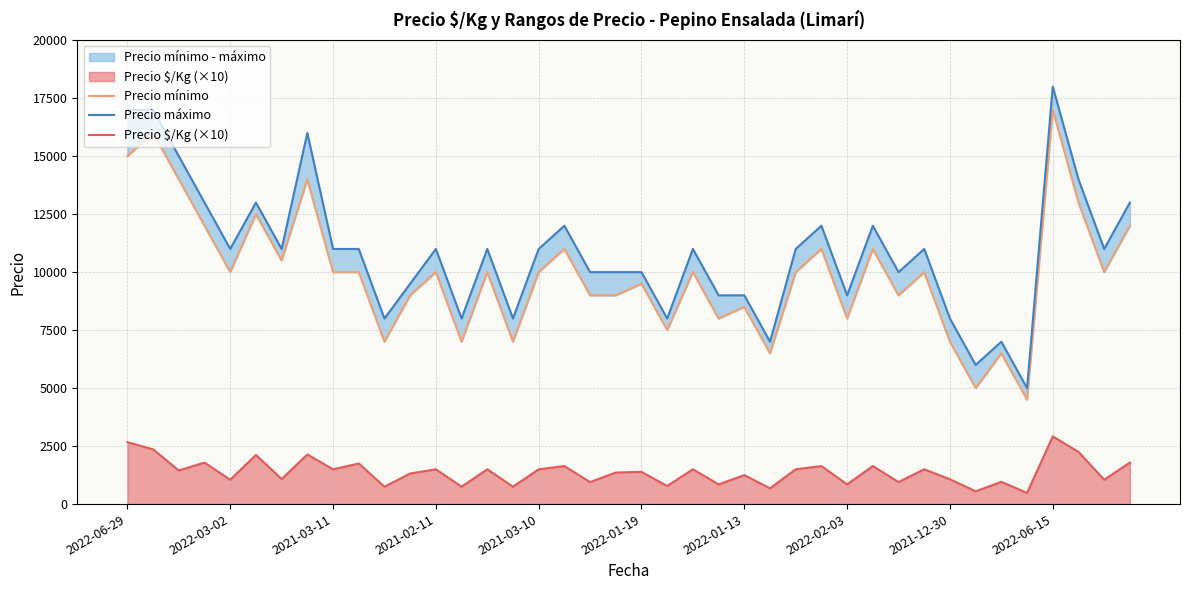

What is the sum of all Precio $/Kg (×10) values?

55530